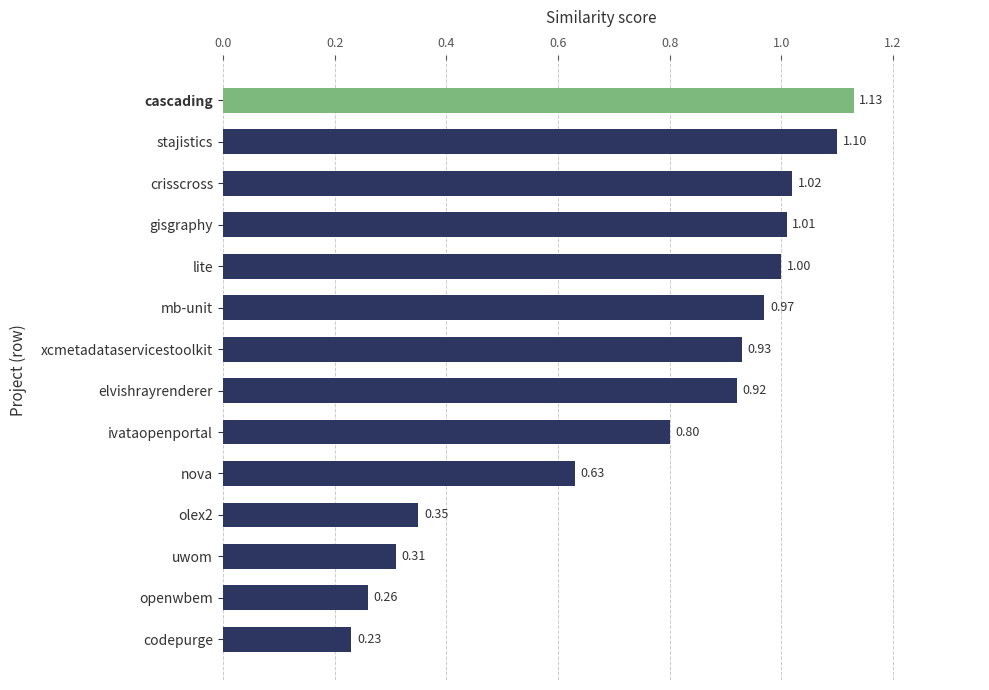

Rank the categories by value from highest to lowest.

cascading, stajistics, crisscross, gisgraphy, lite, mb-unit, xcmetadataservicestoolkit, elvishrayrenderer, ivataopenportal, nova, olex2, uwom, openwbem, codepurge